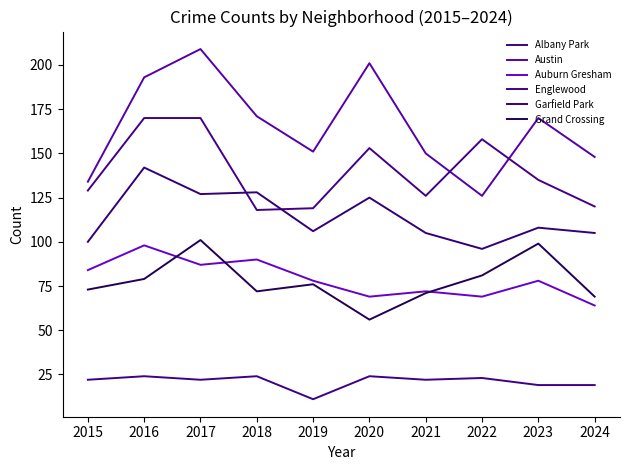

True or false: Albany Park has a value of 27 at 2023.

False